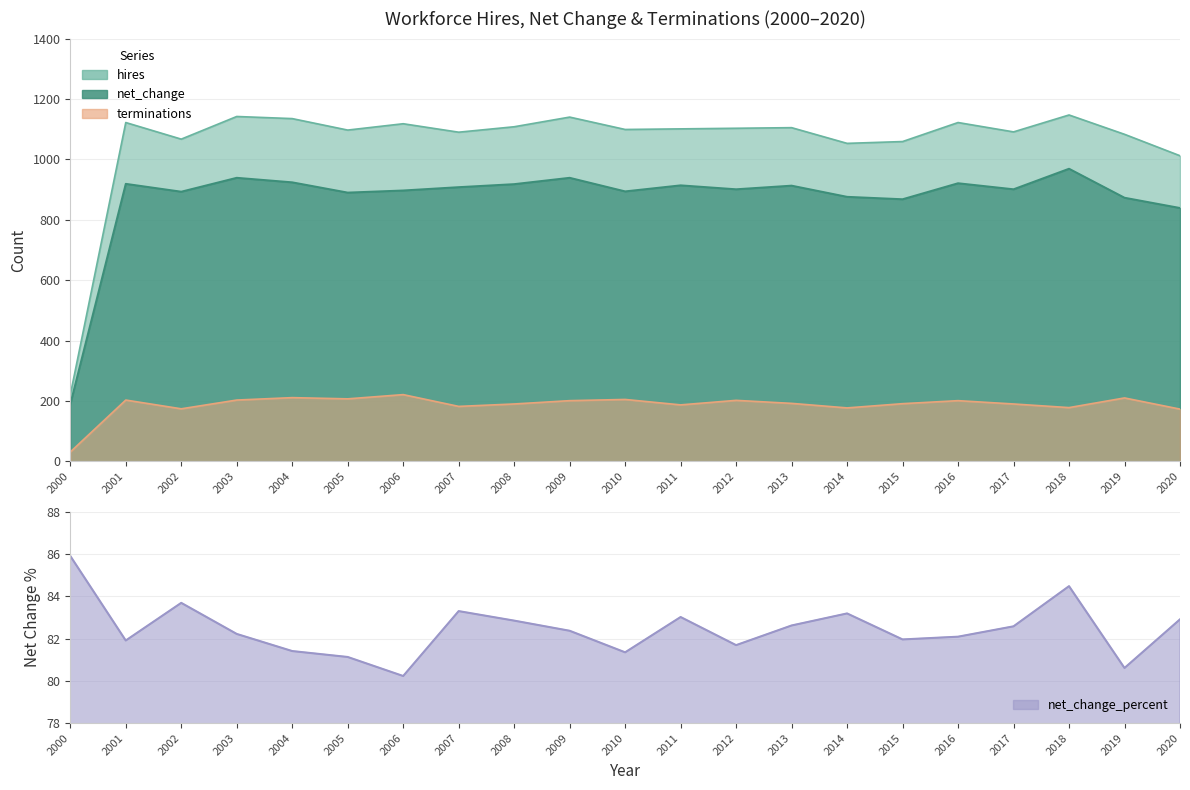

What is the greatest value displayed?

1147.0